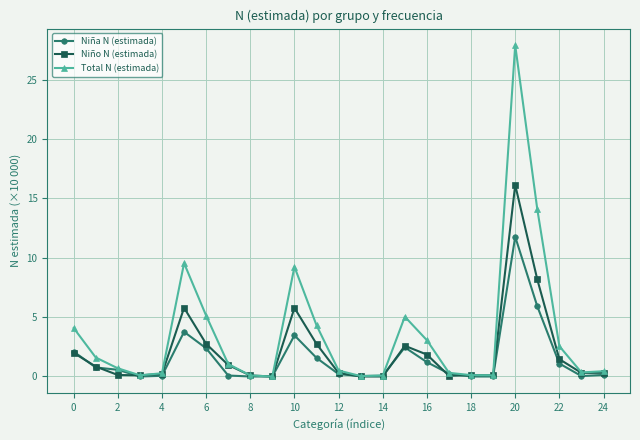

What is the greatest value displayed?

27.9